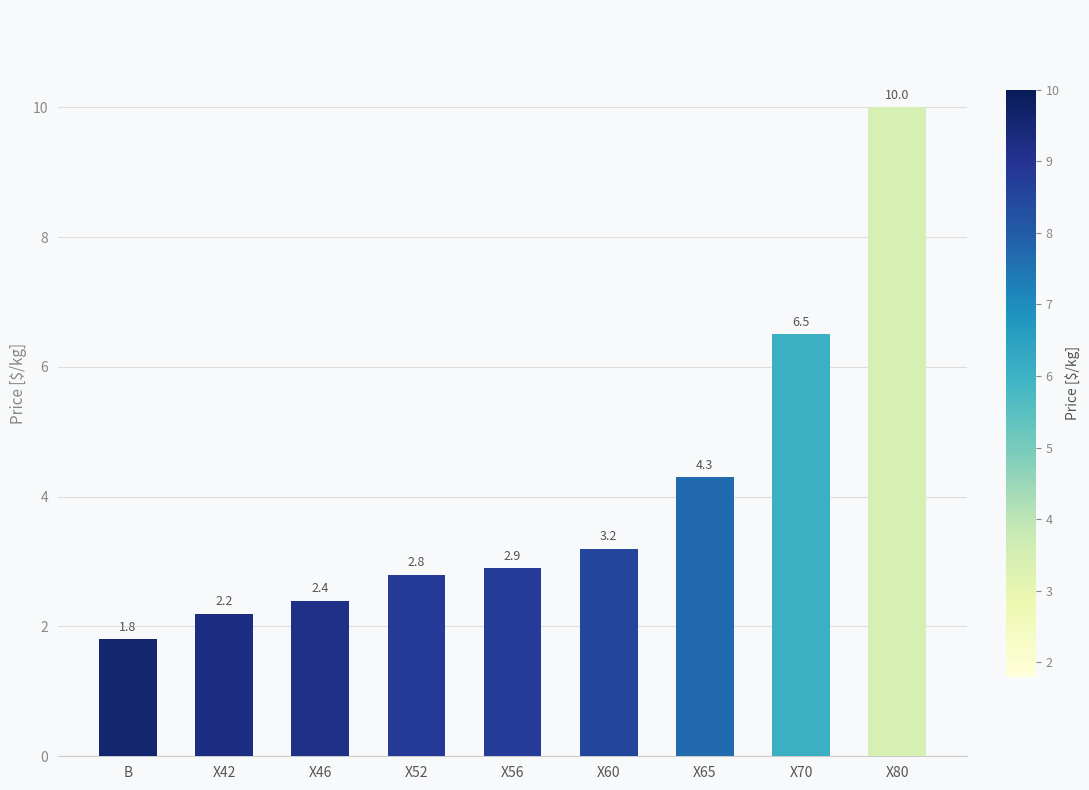

Are the bars horizontal?

No